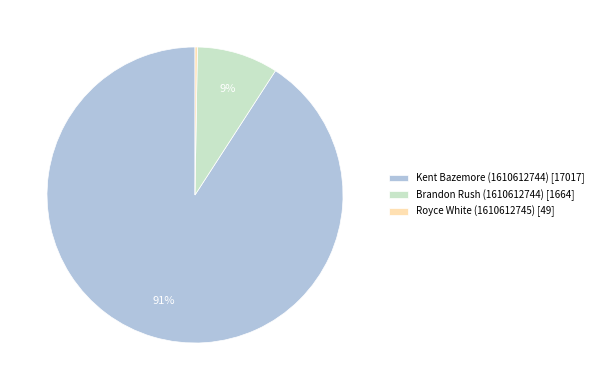

Is it true that Kent Bazemore (1610612744) is 91% of the pie?

True